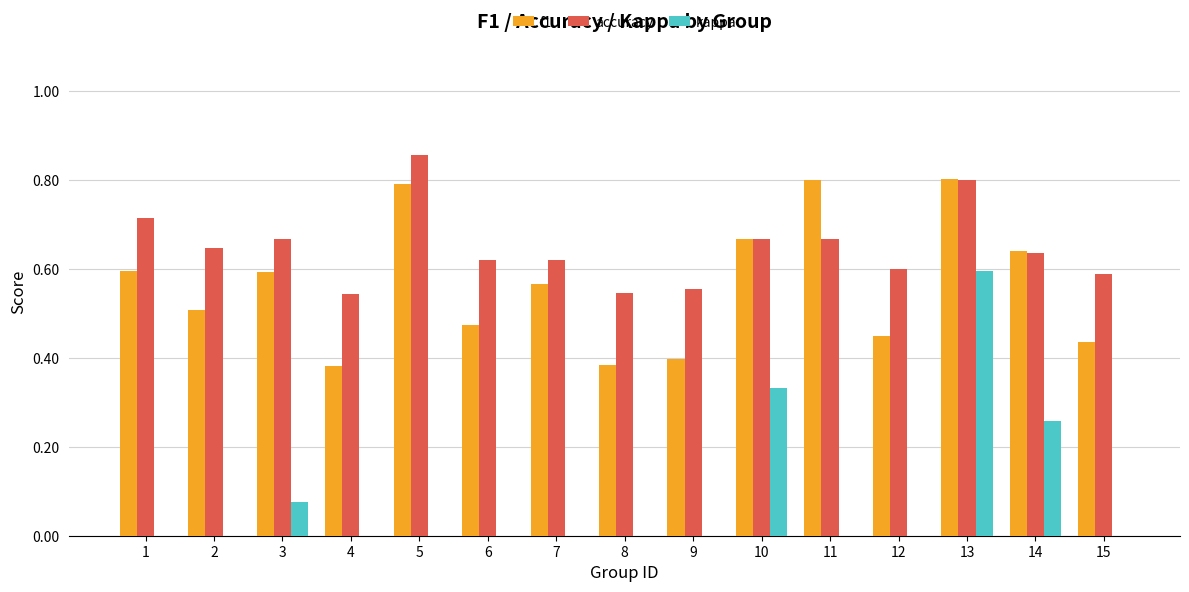

At which label does kappa reach its peak?

13